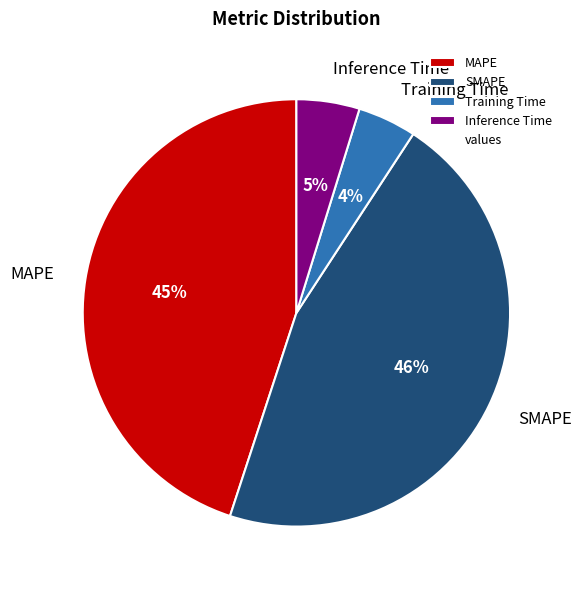

To the nearest percent, what is the combined percentage of Inference Time and MAPE?

50%